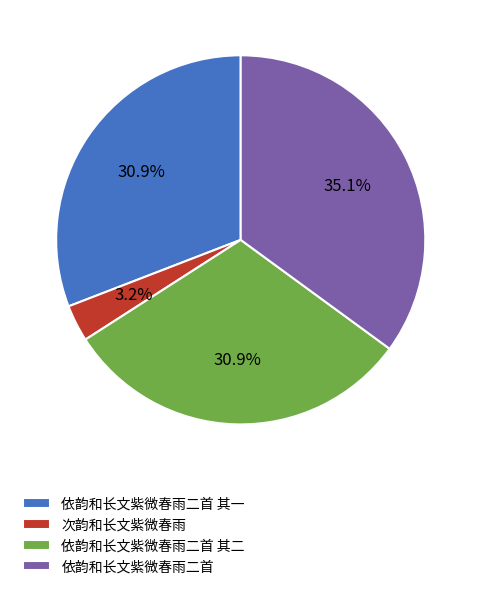

Count the number of slices in the pie.

4